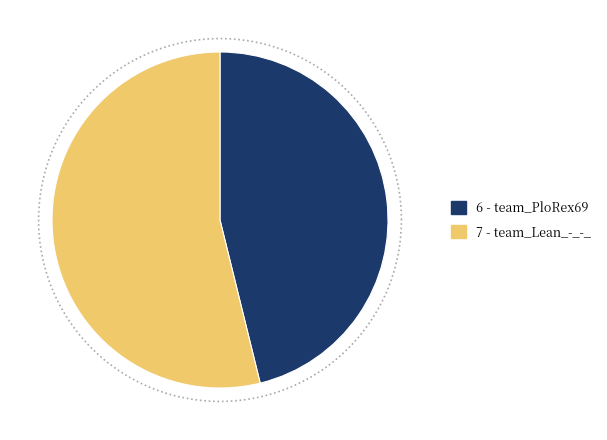

To the nearest percent, what portion does team_Lean_-_-_ represent?

54%